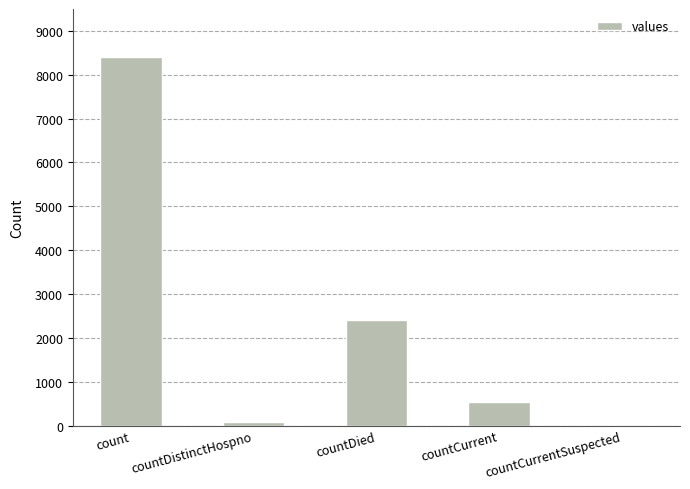

Are the bars horizontal?

No